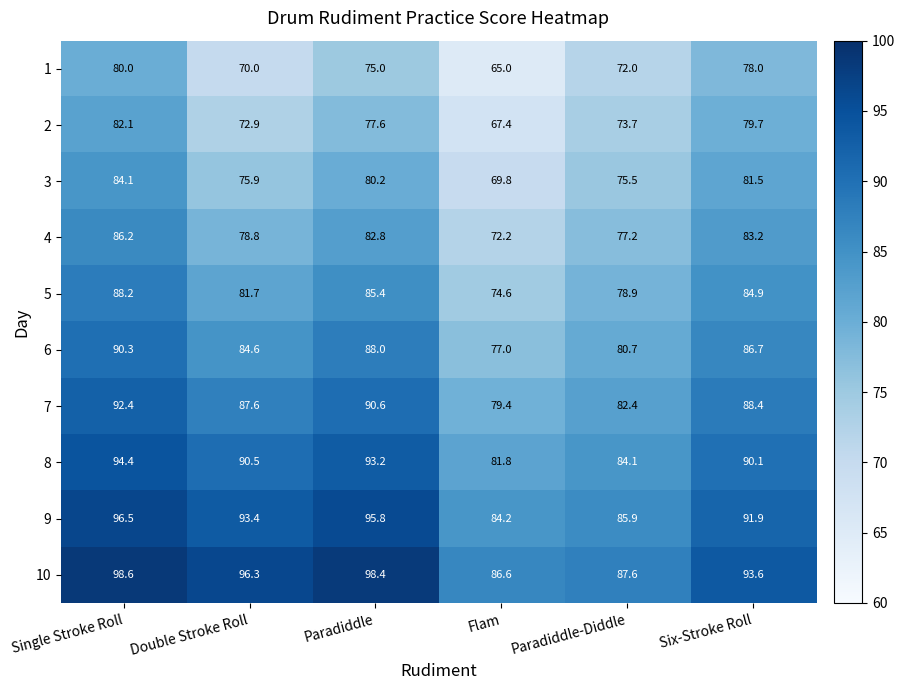

Between Paradiddle and Six-Stroke Roll, which series saw the biggest shift?

10